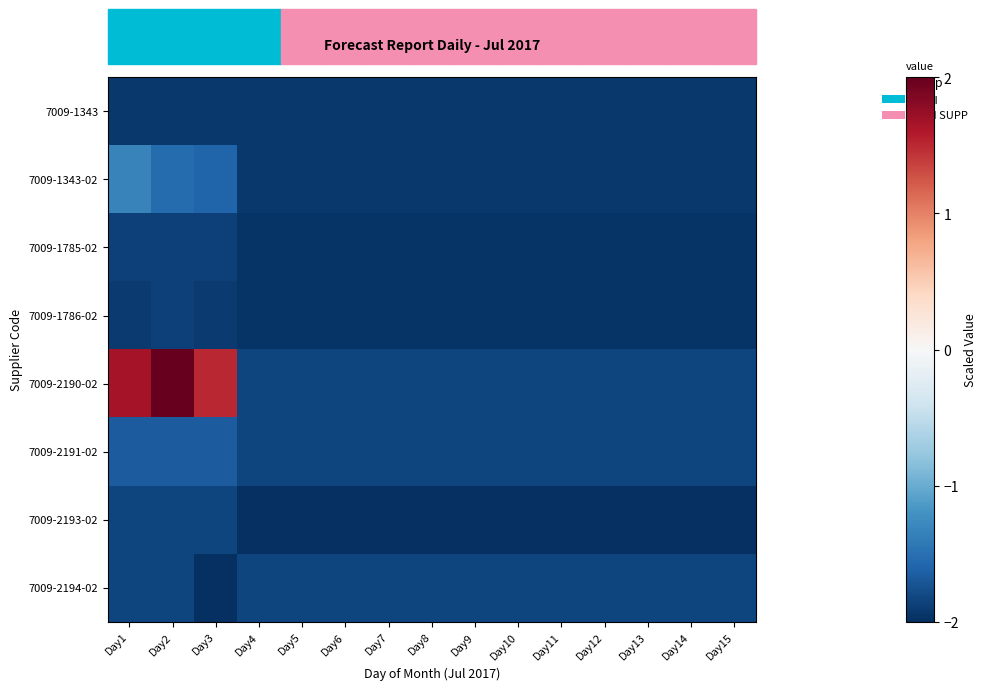

What is the difference between the highest and lowest values at Day8?

0.2